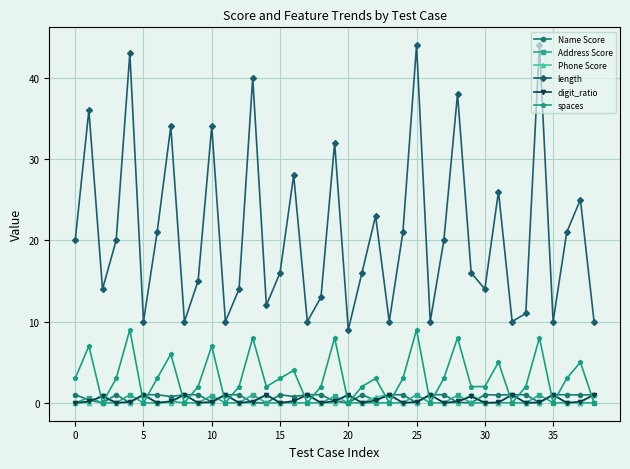

Which series has the largest total across all categories?

length